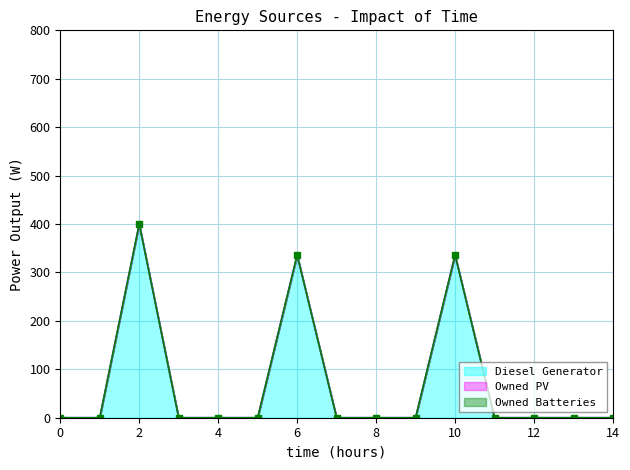

What are all the series names shown in the legend?

Diesel Generator, Owned PV, Owned Batteries